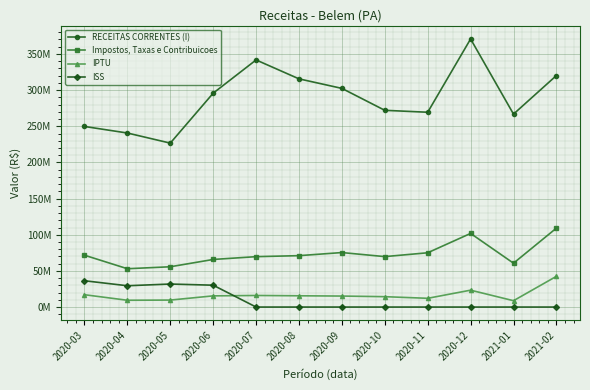

What is the spread (max minus min) of values at 2020-05?

217055578.0